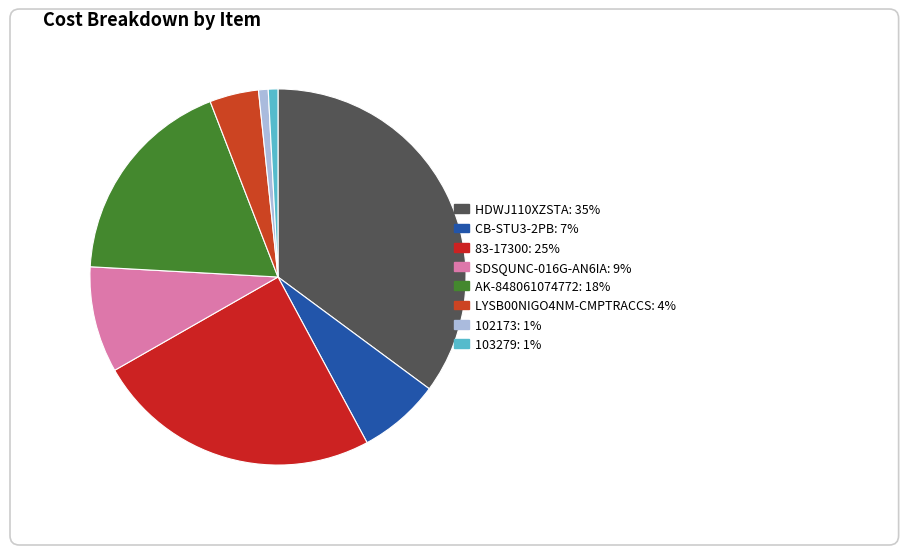

True or false: SDSQUNC-016G-AN6IA accounts for 1% of the total.

False